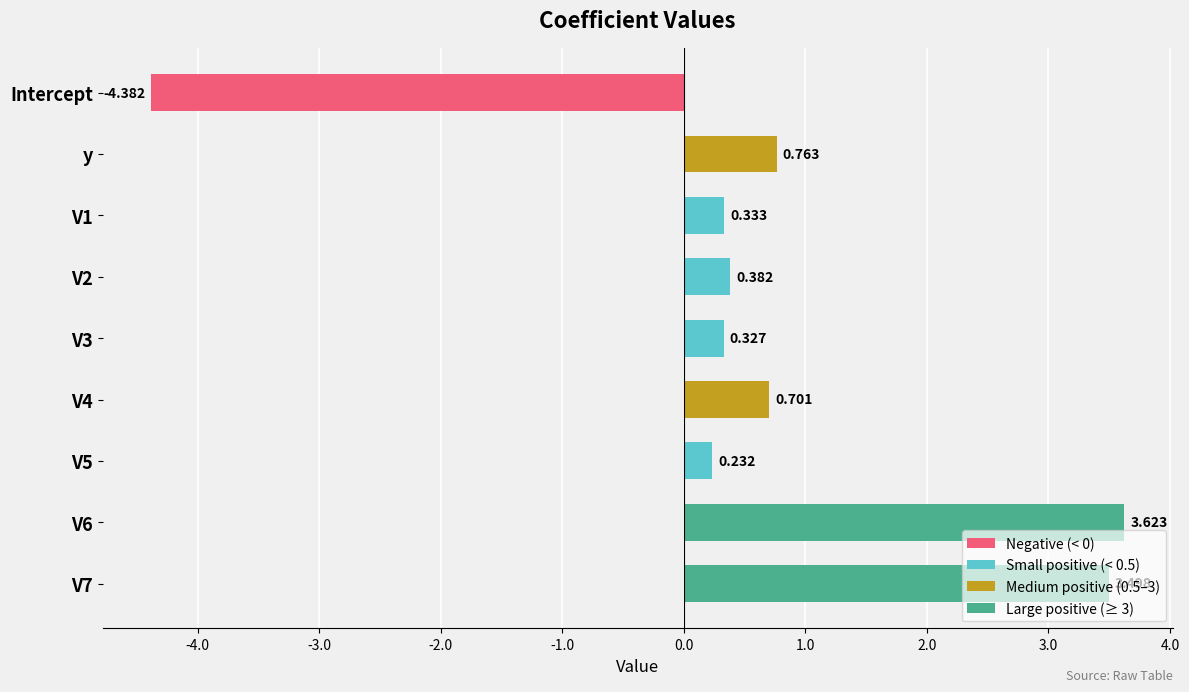

What is the label of the 9th bar from the bottom?

Intercept